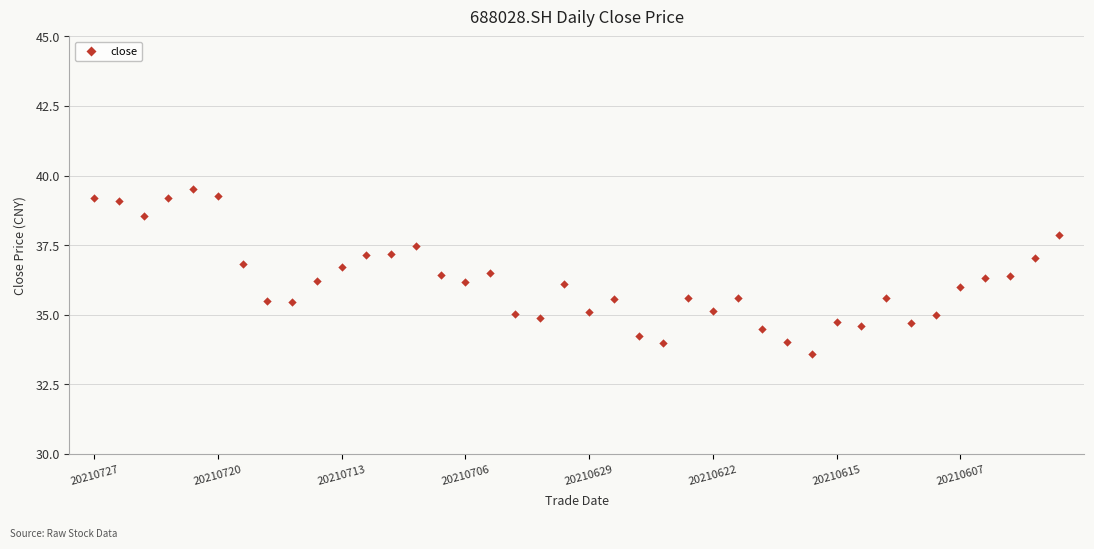

What is the range of Y values (max minus min)?

5.9